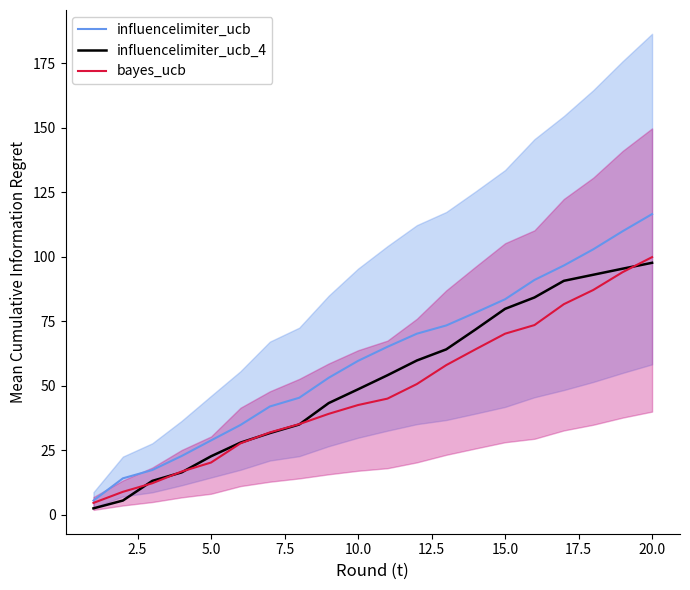

Is this an area chart (filled region under the line)?

No